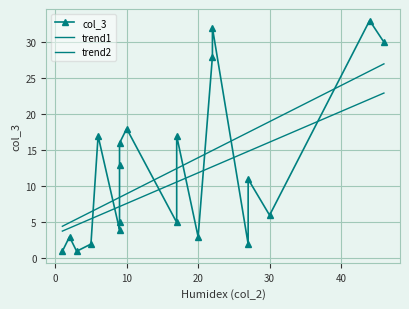

The value of trend1 at 15 is 11.6. True or false?

False